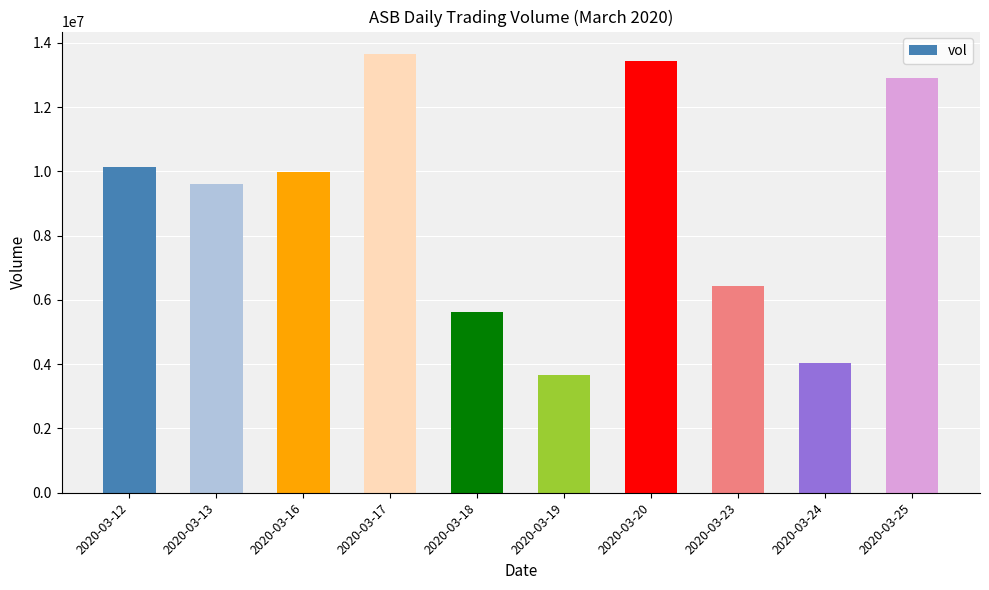

How many data points are less than 9971400?

5